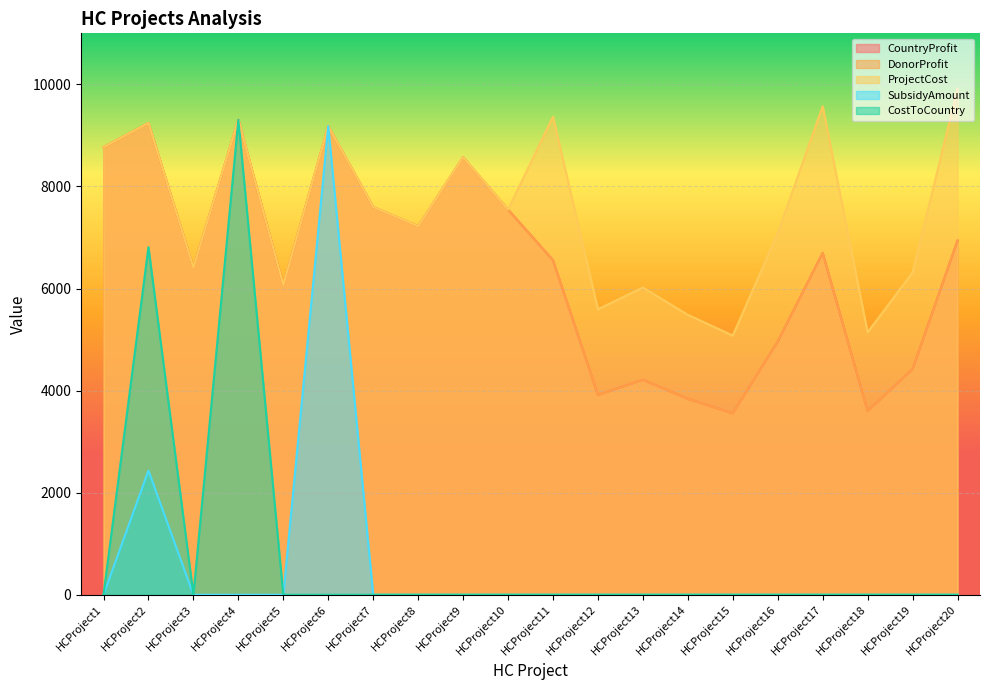

How many interior local peaks does the SubsidyAmount series have?

2